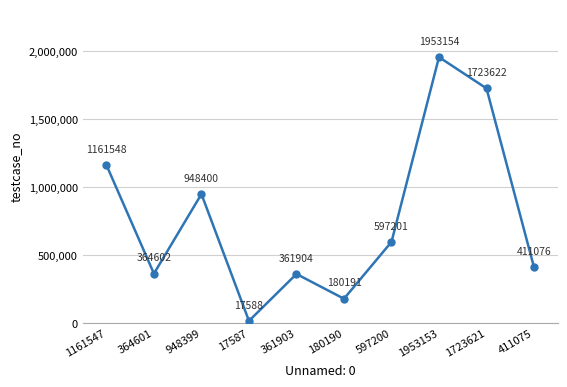

What is the smallest value displayed?

17588